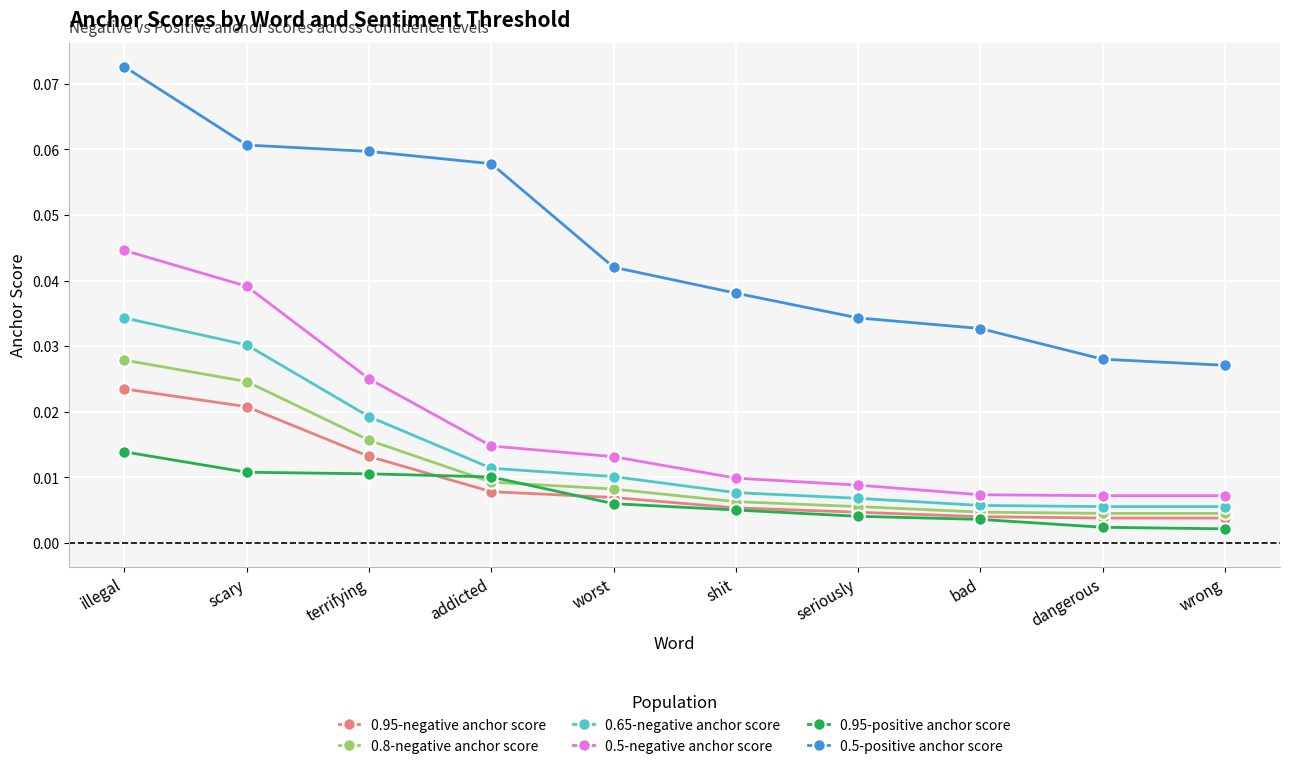

Which series has the largest range (max minus min)?

0.5-positive anchor score